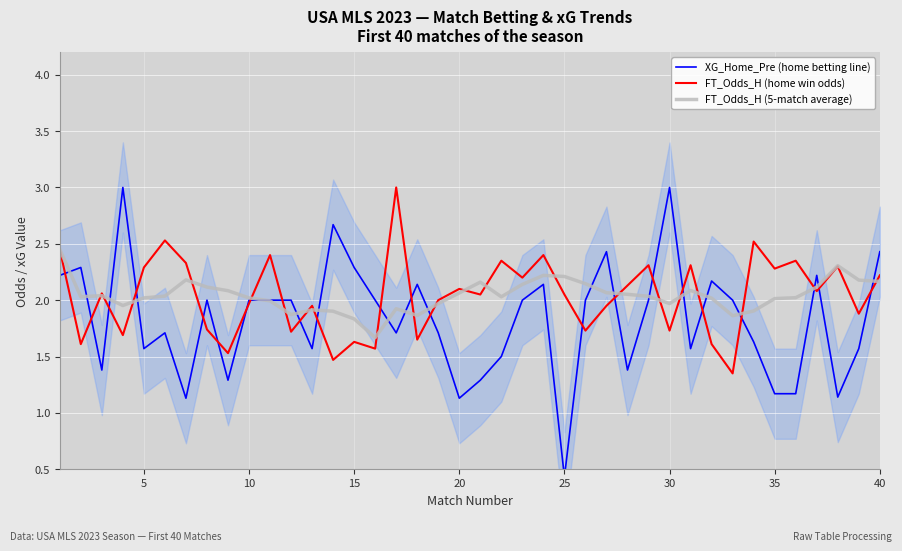

What is the maximum value for FT_Odds_H (home win odds)?

3.0